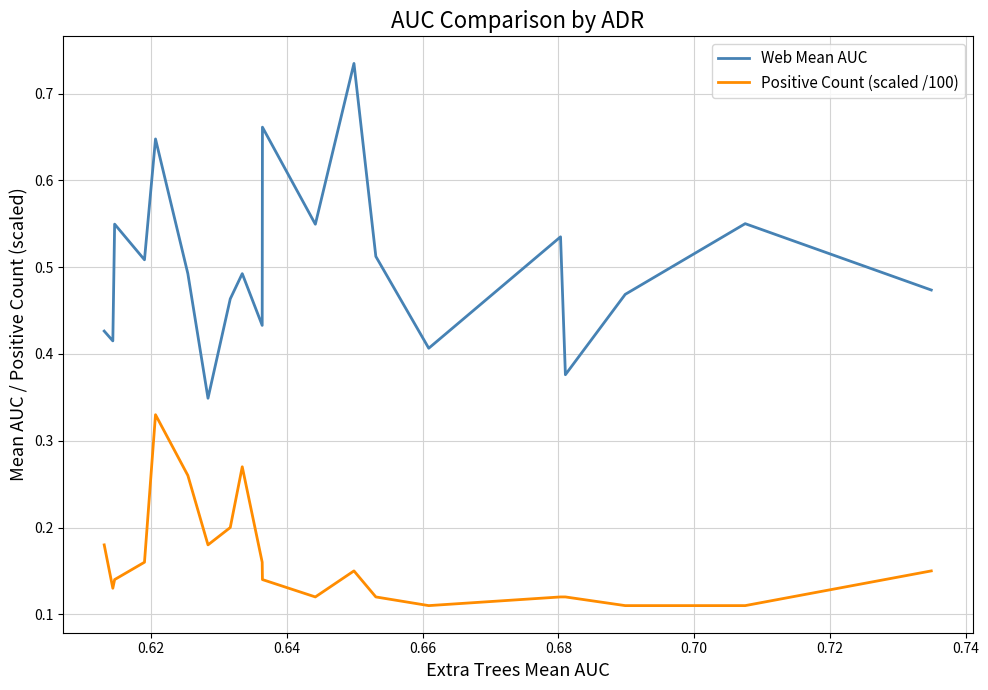

Which series has the largest total across all categories?

Web Mean AUC